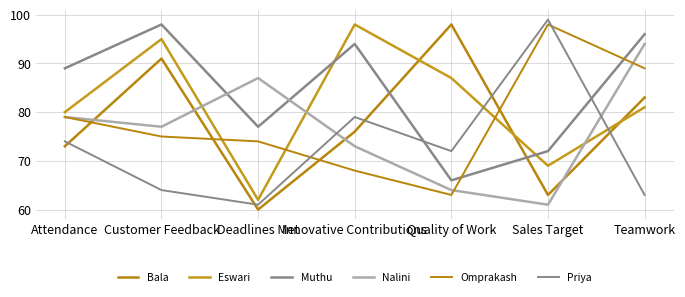

True or false: Priya has more than 1 points higher than both neighbors.

True